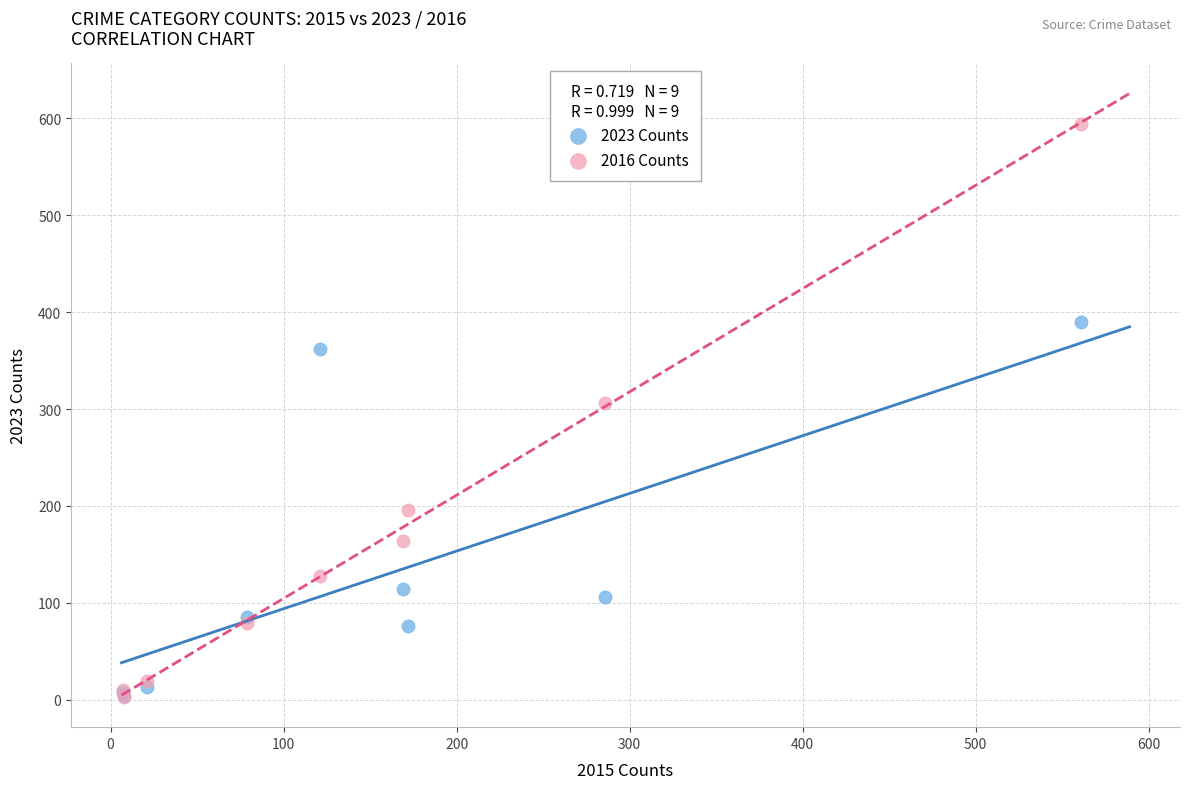

Across all series, what Y value is closest to 298?

306